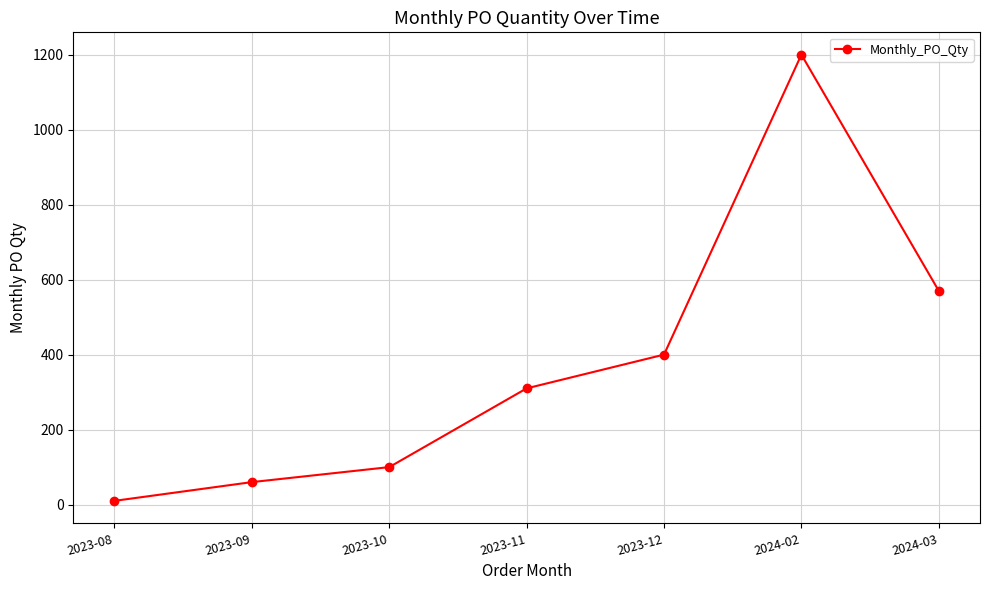

The value at 2024-02 is 1200. True or false?

True